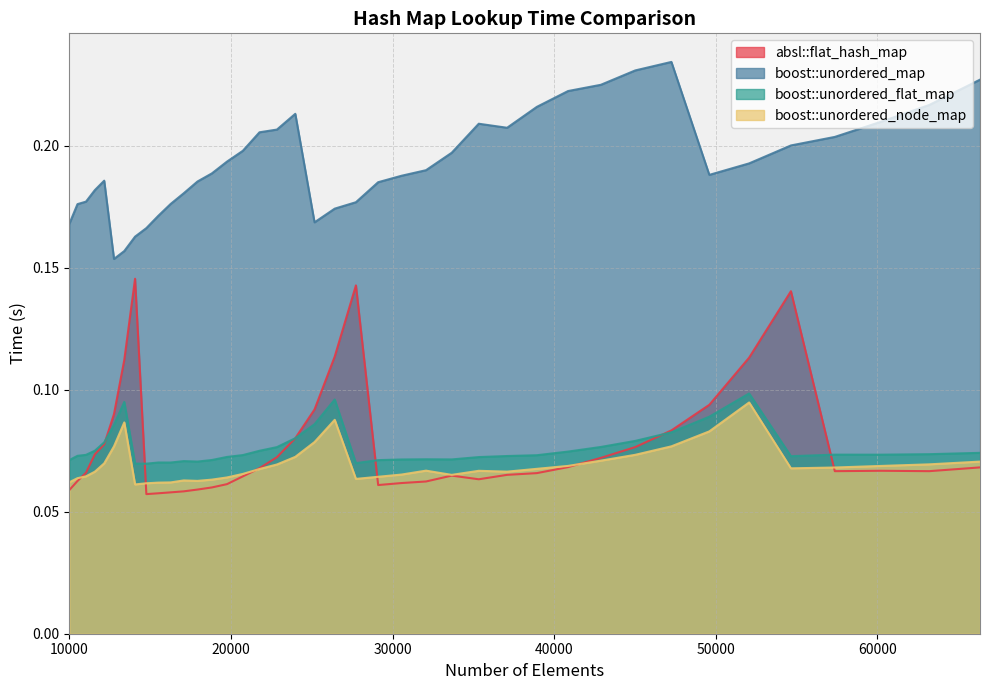

True or false: absl::flat_hash_map has more than 0 points higher than both neighbors.

True